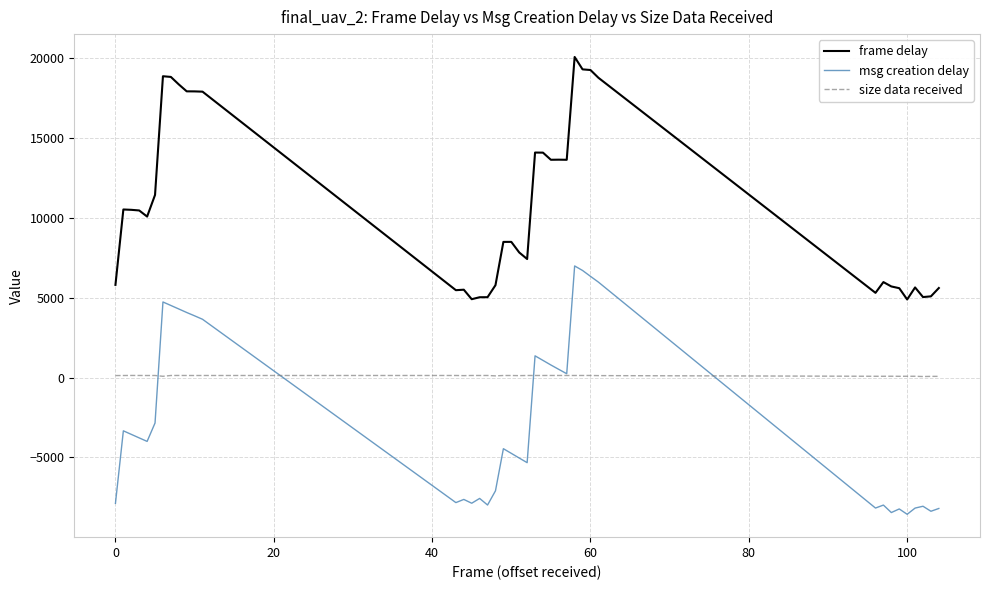

Count the number of data series in this chart.

3